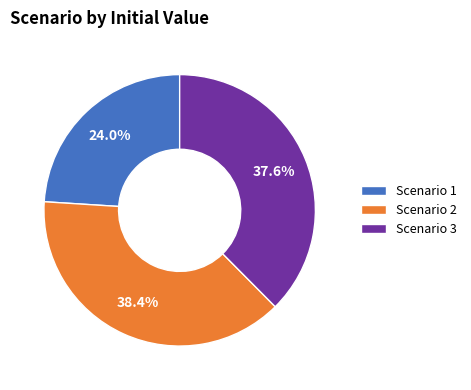

Rank the categories by value from lowest to highest.

Scenario 1, Scenario 3, Scenario 2